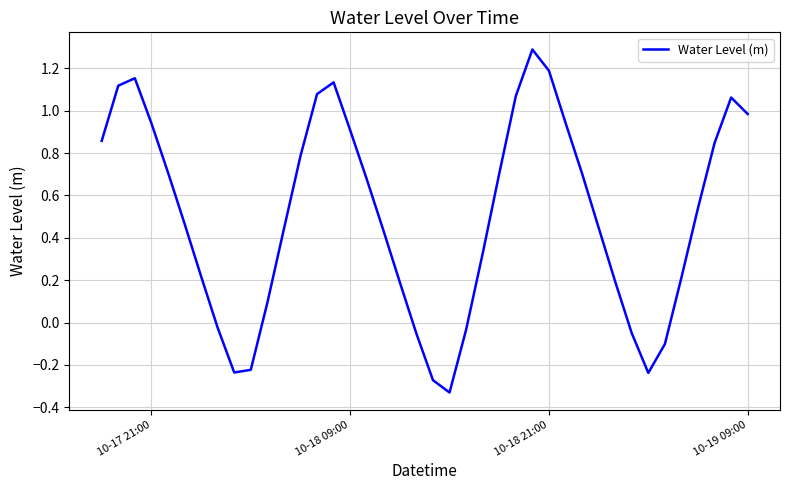

What is the greatest value displayed?

1.3